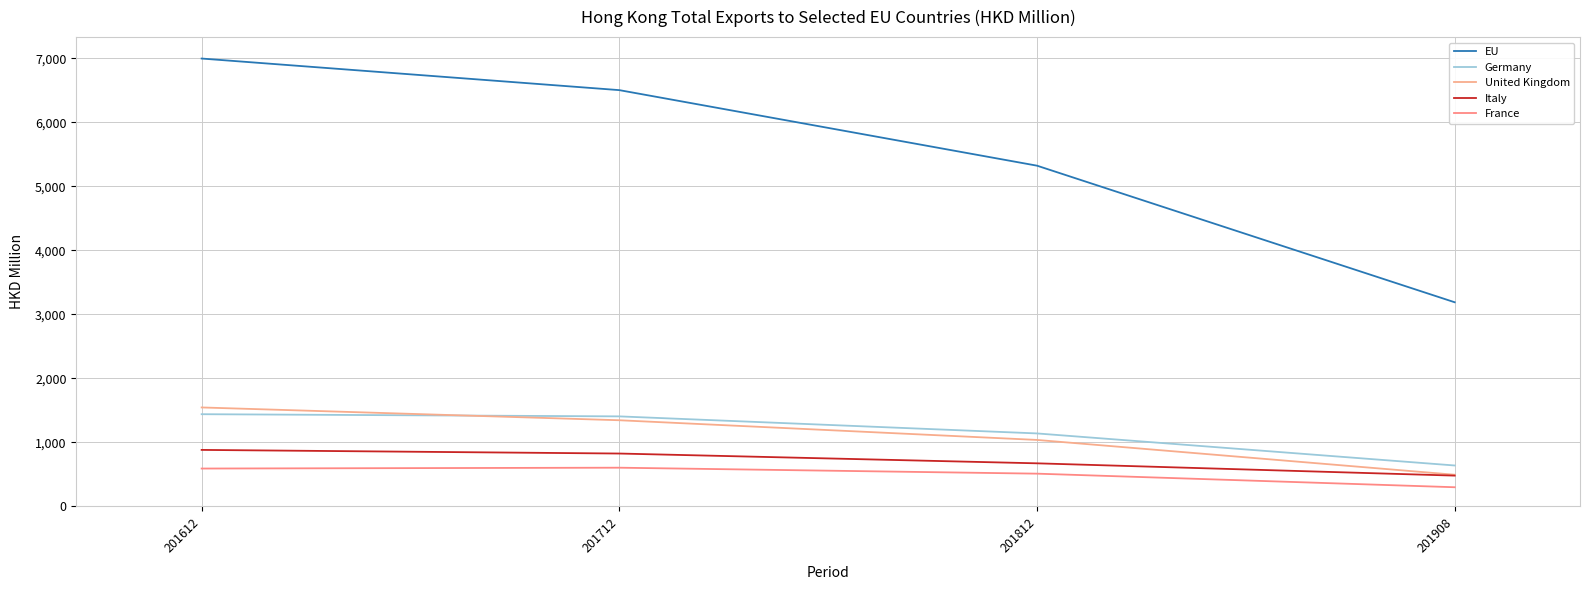

What is the average value of the Germany series?

1154.8